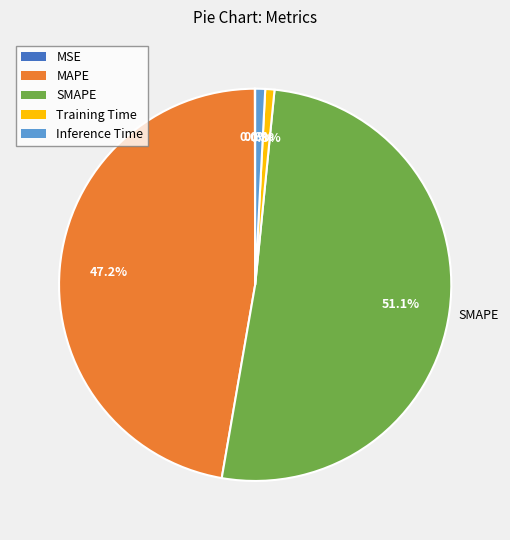

Which category has the biggest portion of the pie?

SMAPE